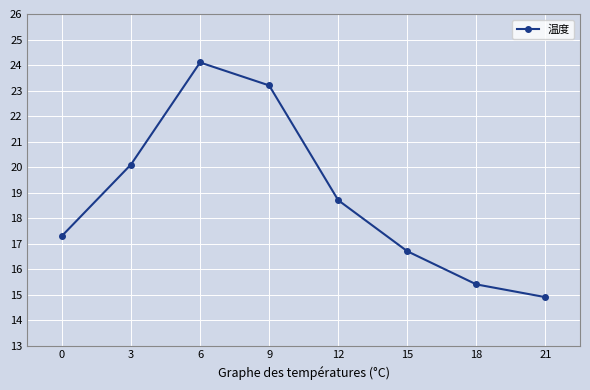

What is the sum of the values at 15 and 9?

39.9